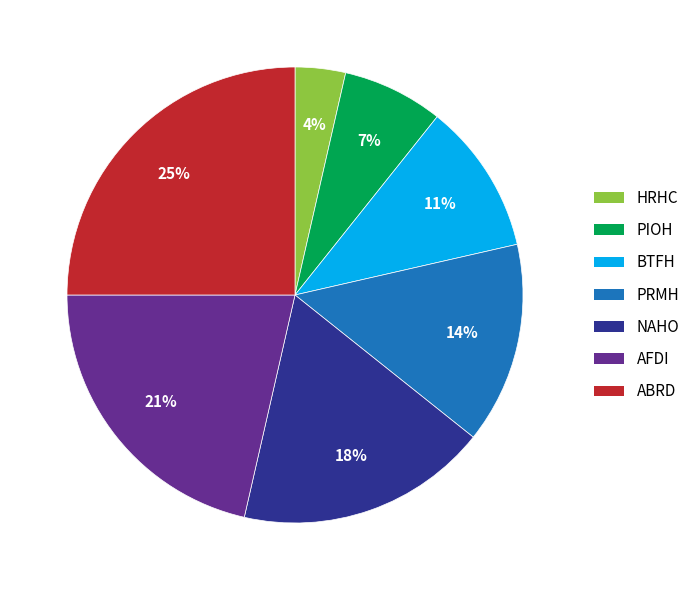

Do ABRD and AFDI together represent more than half of the pie?

No